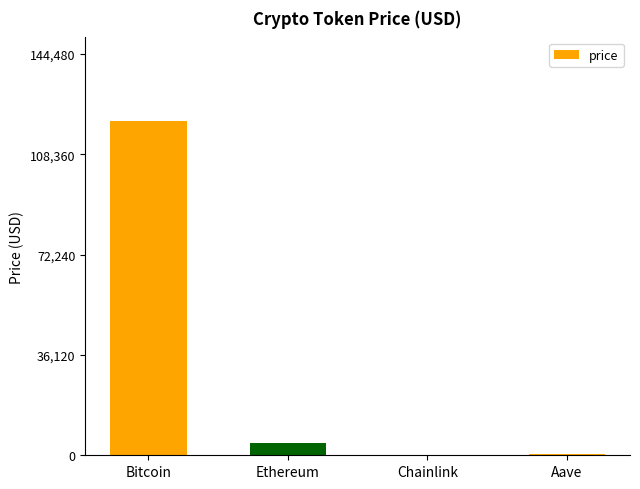

The value at Bitcoin is 120400.0. True or false?

True